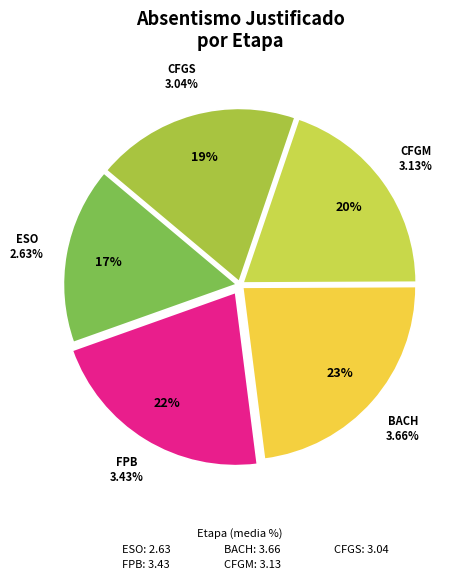

Which category has the smallest portion of the pie?

ESO